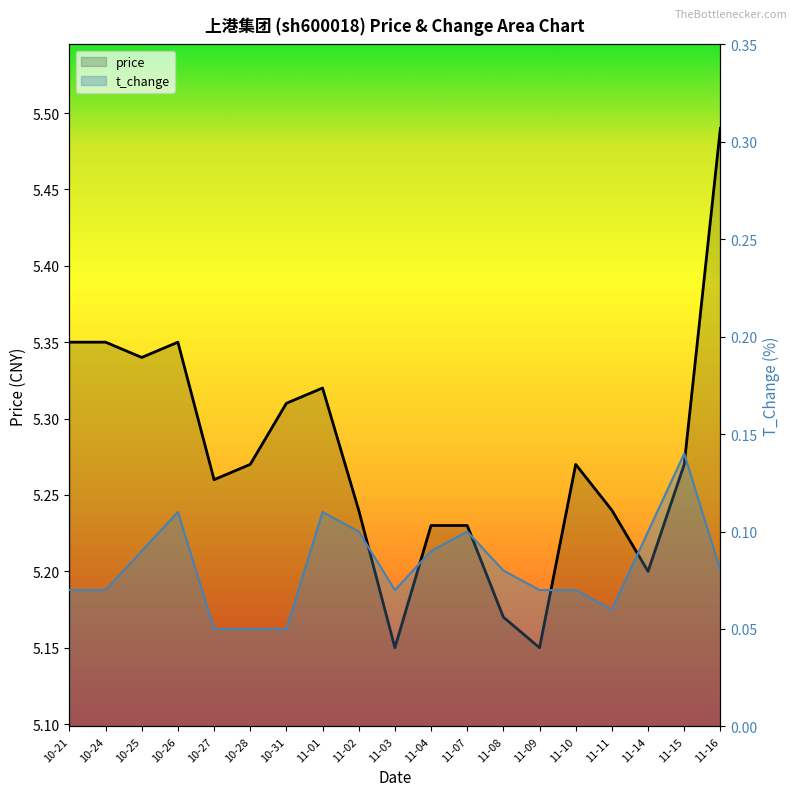

What is the label of the 13th point from the left?

11-08